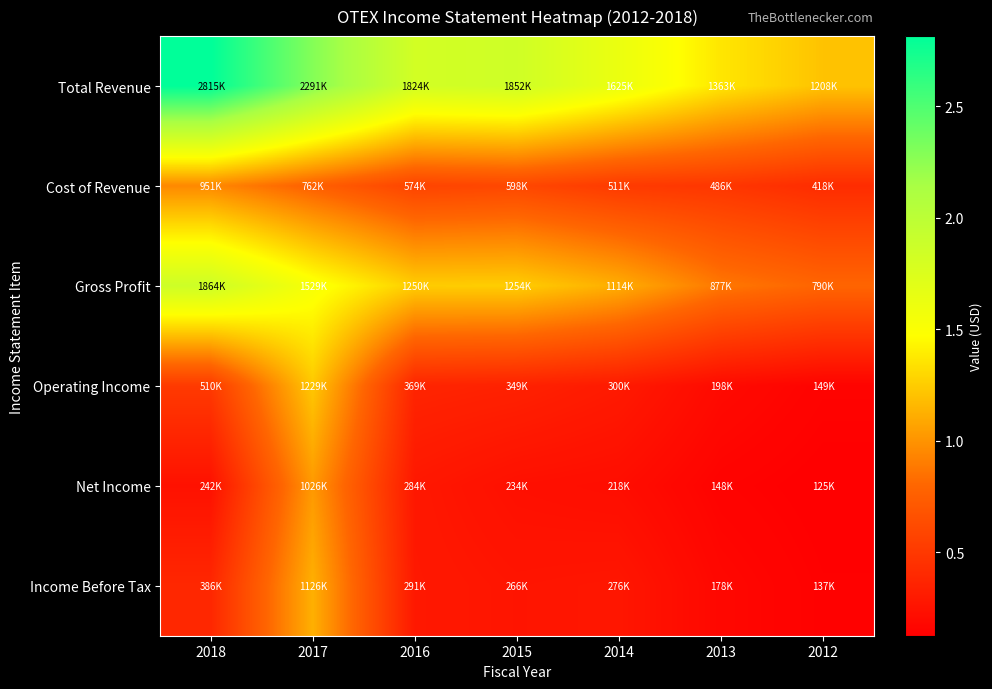

At which category does the chart reach its minimum across all series?

2012